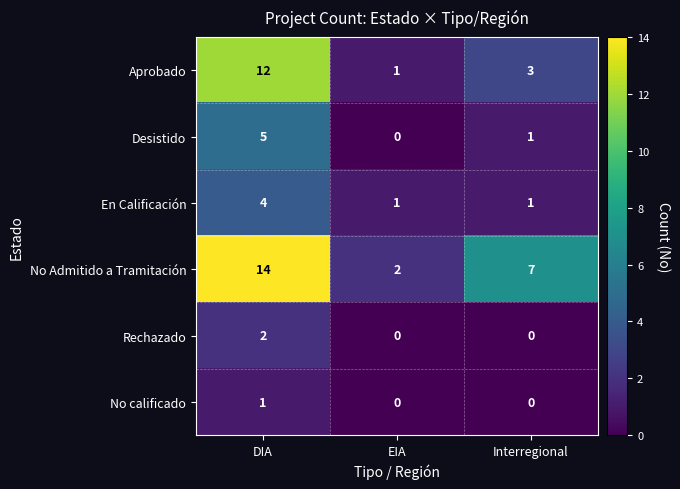

At which label does Aprobado first exceed 3?

DIA